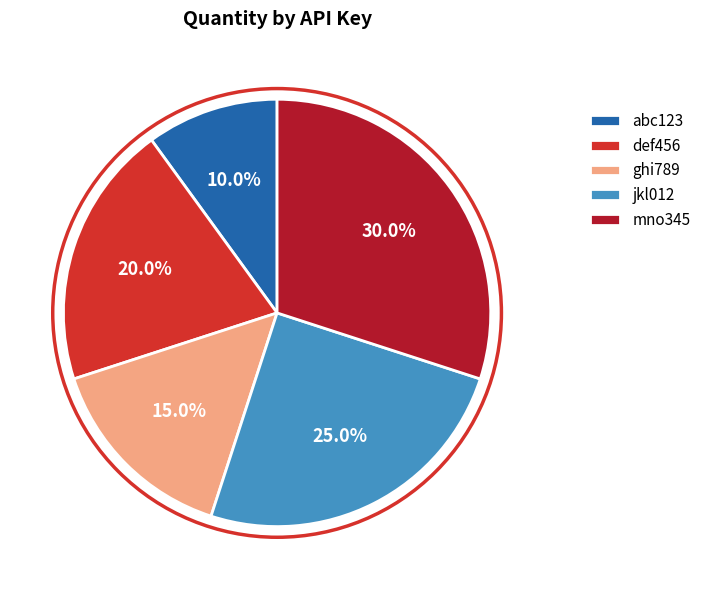

To the nearest percent, what is the average slice percentage?

20%